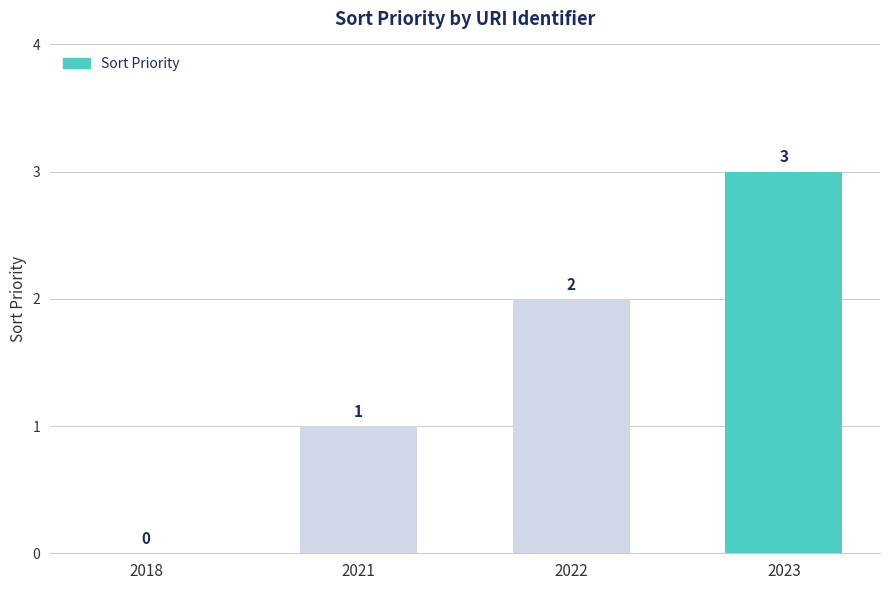

Reading left to right, transcribe all the data shown in this chart.

0	1	2	3